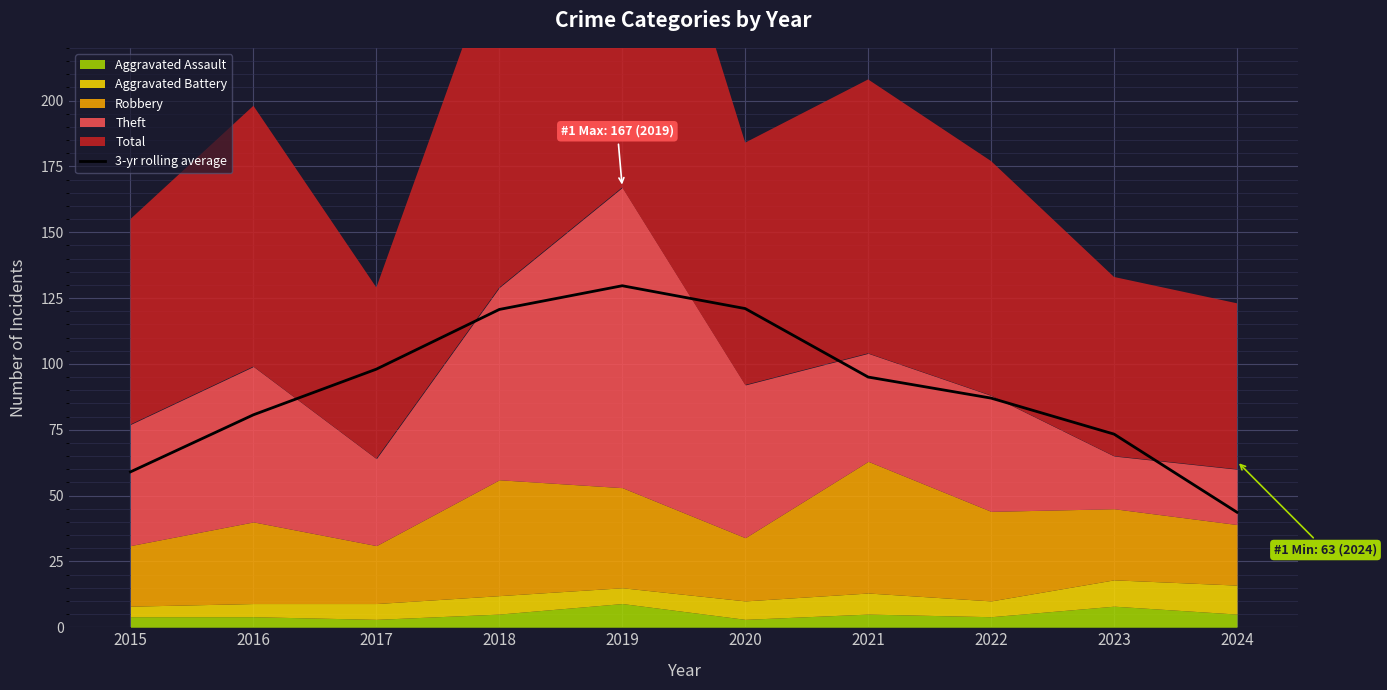

What is the approximate value at 2016?

80.7